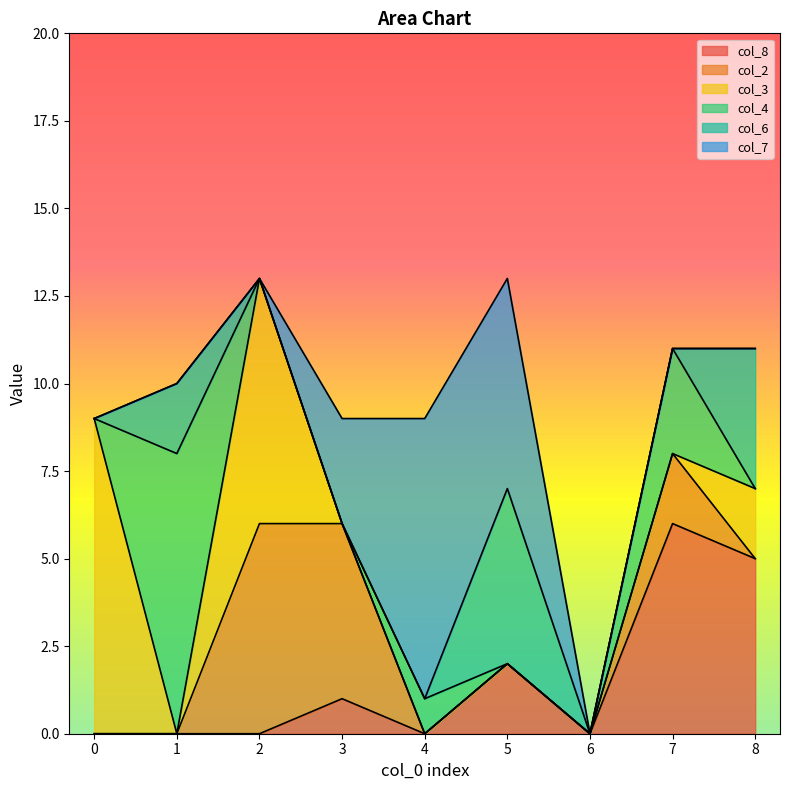

What is the sum of the col_3 values at 2 and 5?

7